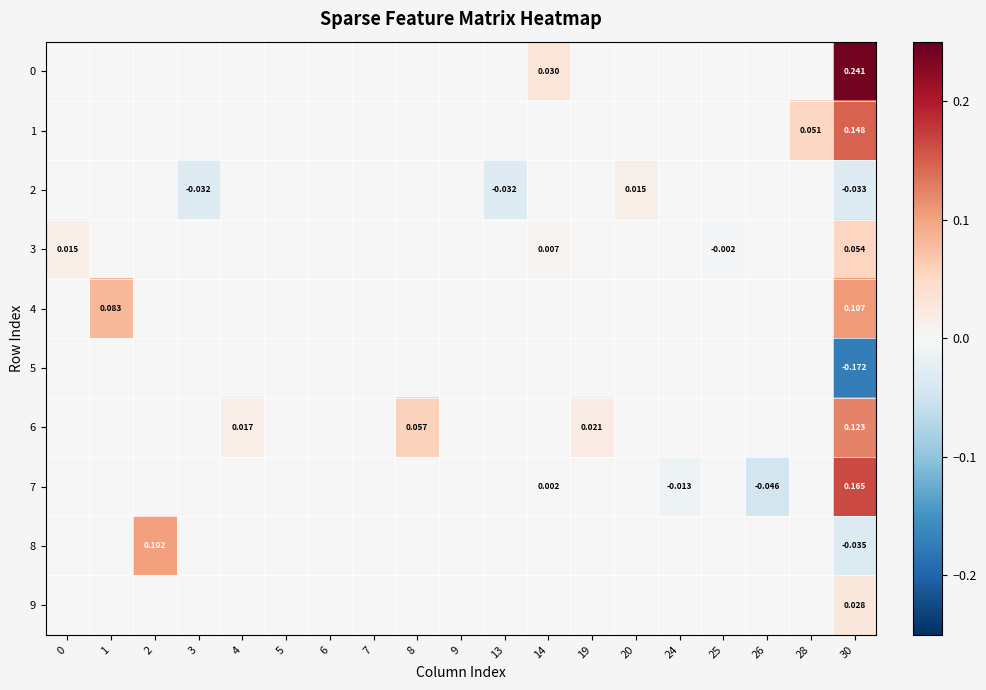

What is the difference between the highest and lowest values at 8?

0.1